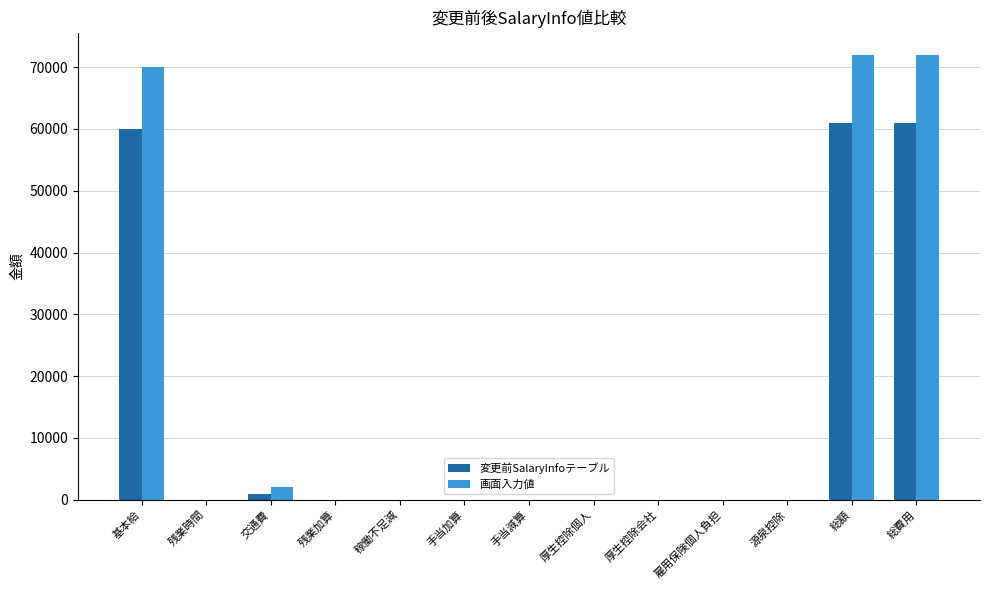

Which series changed the most between 基本給 and 手当減算?

画面入力値